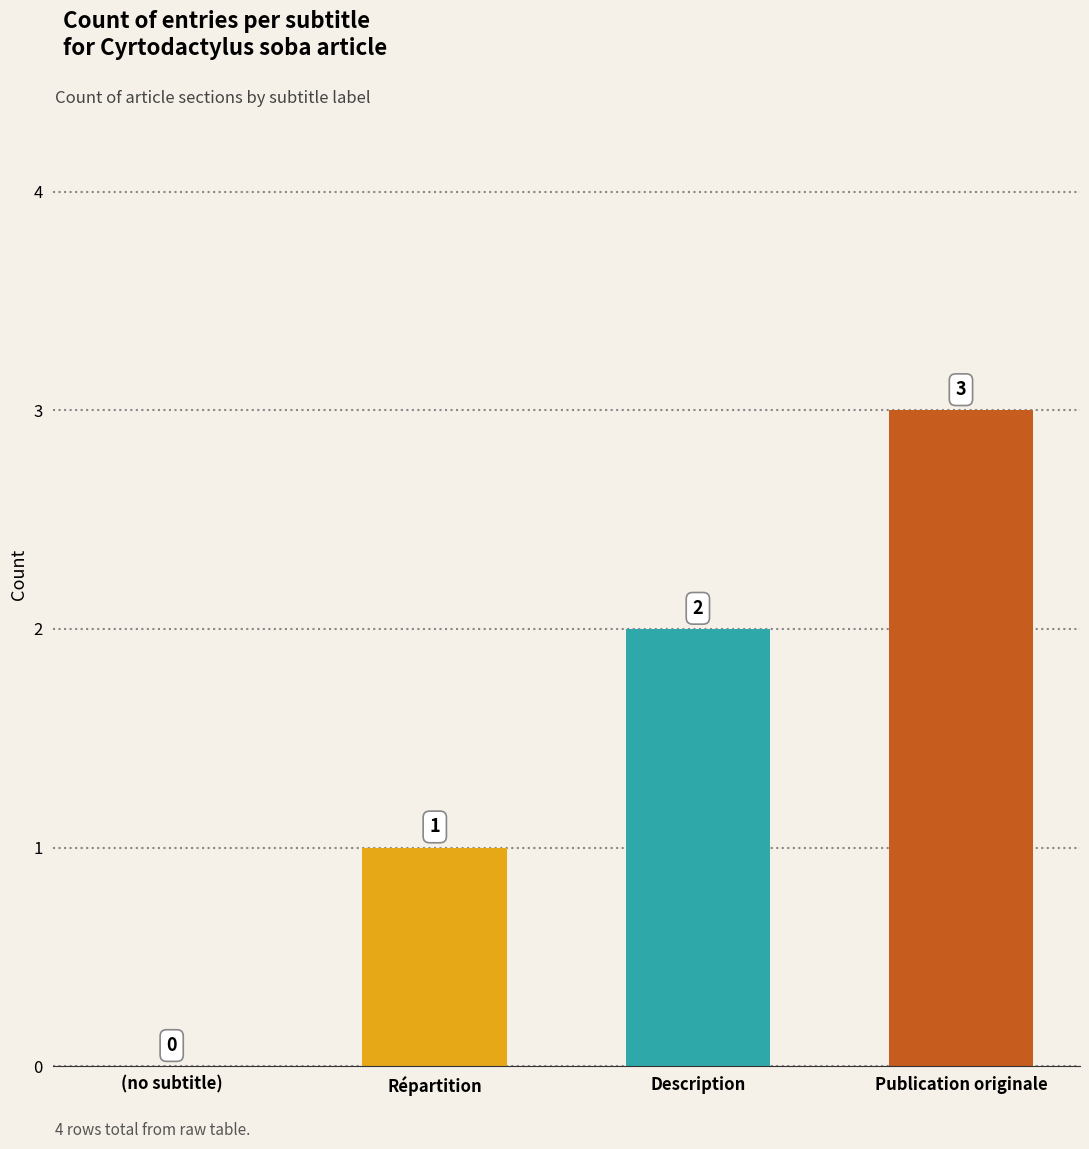

What is the average value?

2